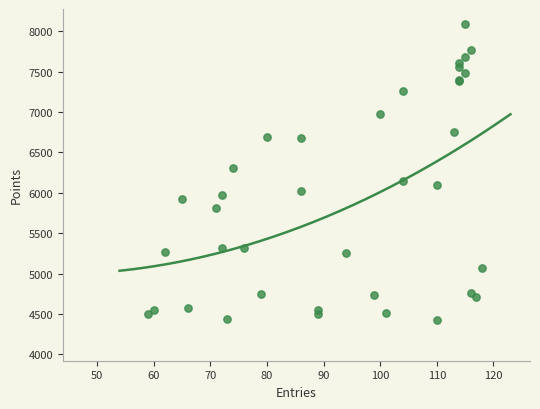

What Y value in the scatter plot is closest to 6256?

6310